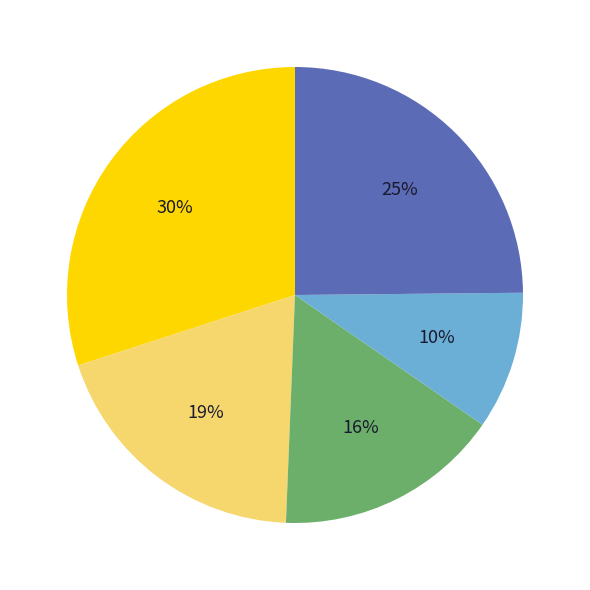

How many segments does this pie chart have?

5